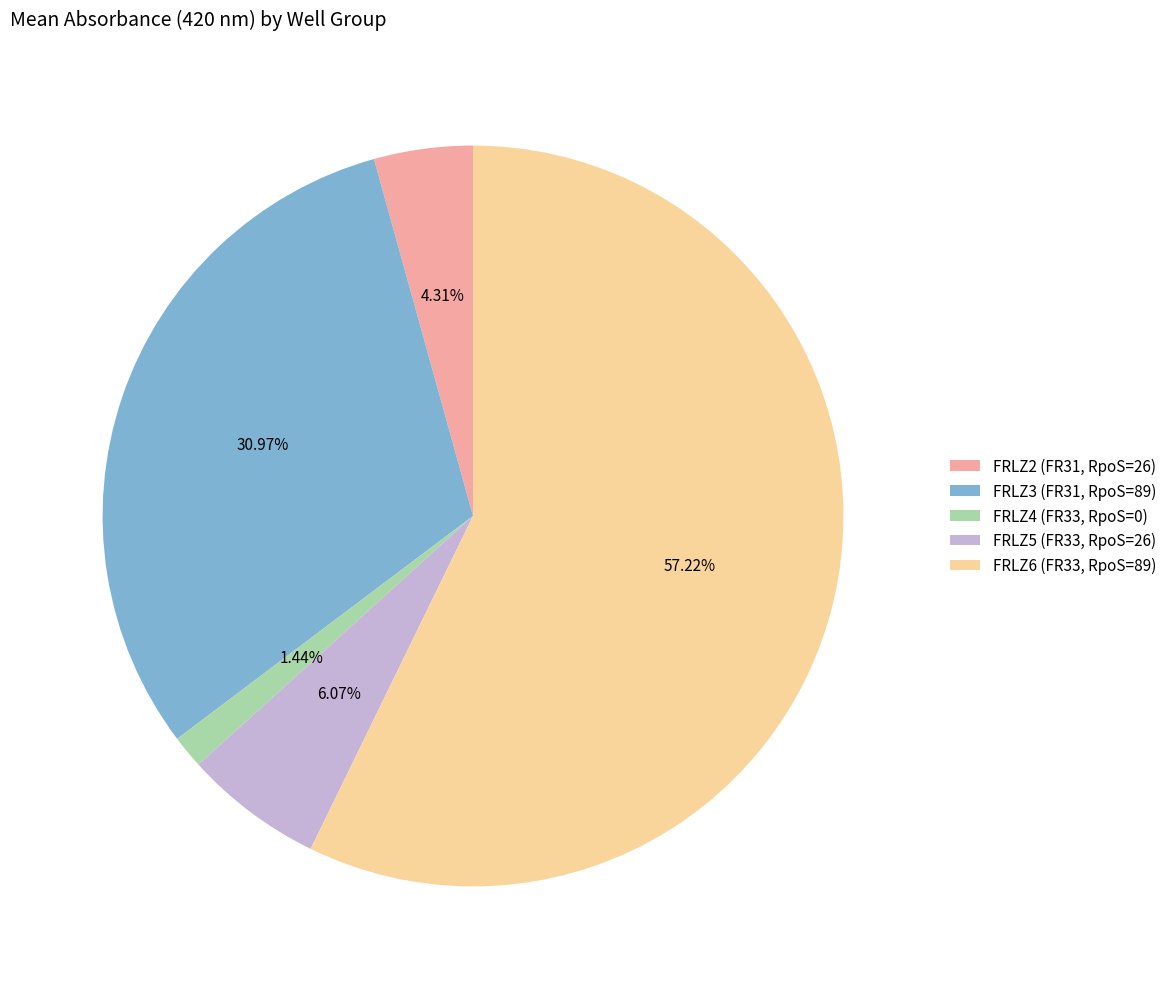

Between FRLZ3 (FR31, RpoS=89) and FRLZ6 (FR33, RpoS=89), which is larger?

FRLZ6 (FR33, RpoS=89)